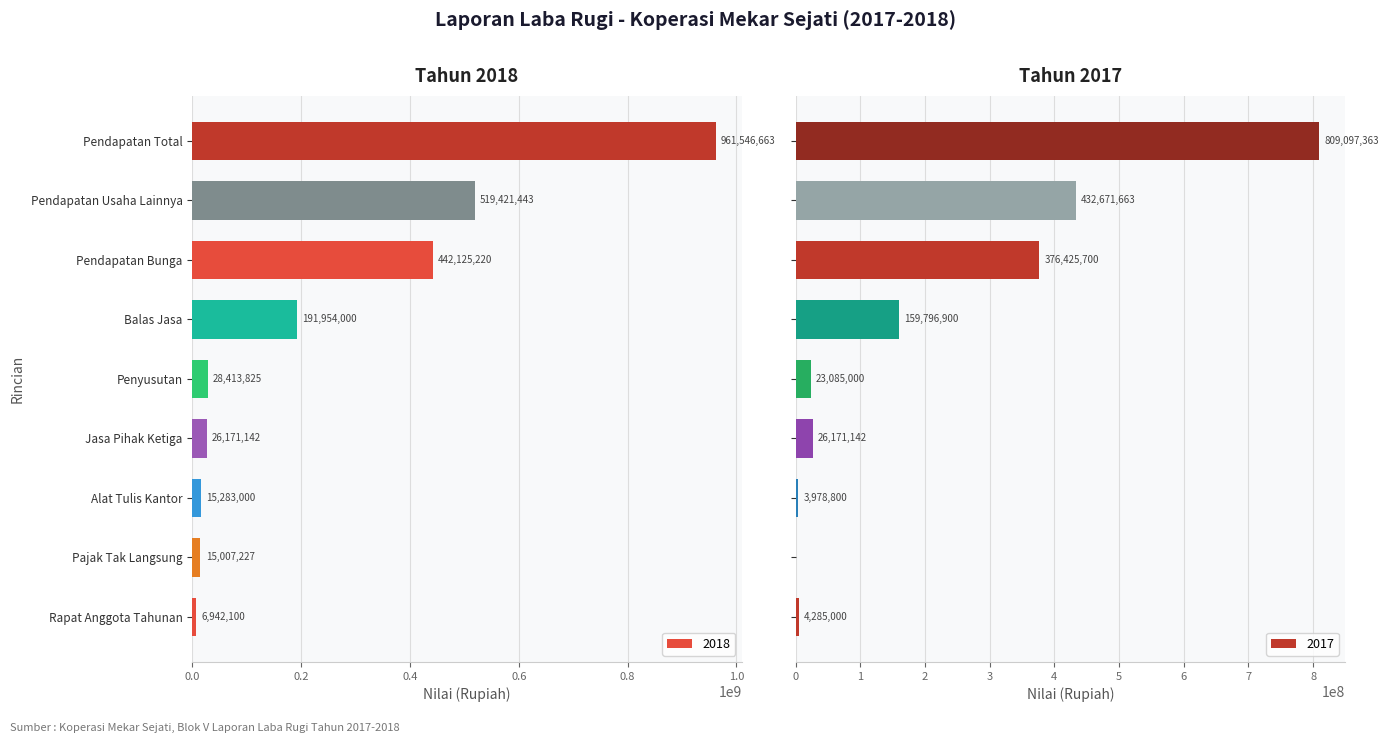

Reading left to right, transcribe all the data shown in this chart.

2018: 961546663	442125220	519421443	6942100	15283000	26171142	191954000	28413825	15007227
2017: 809097363	376425700	432671663	4285000	3978800	26171142	159796900	23085000	0